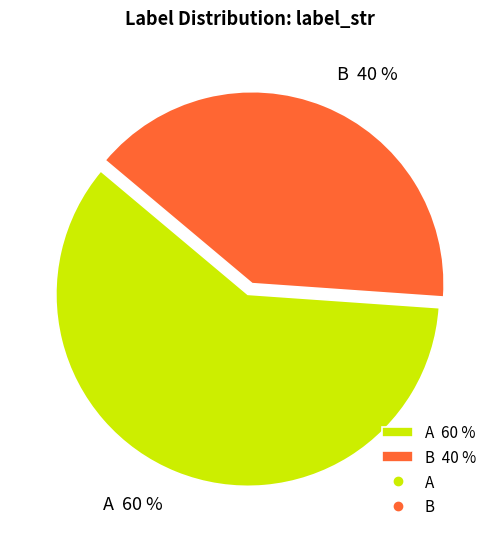

How many segments does this pie chart have?

2